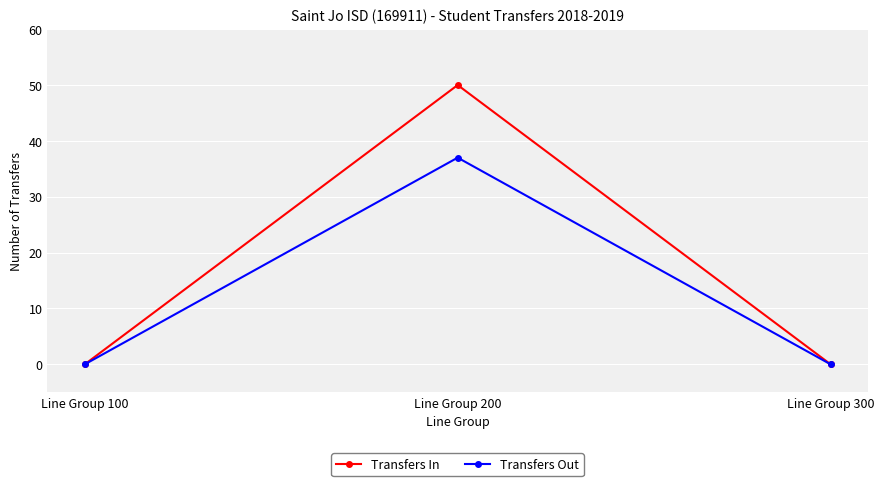

List the series in order of their overall mean, lowest first.

Transfers Out, Transfers In